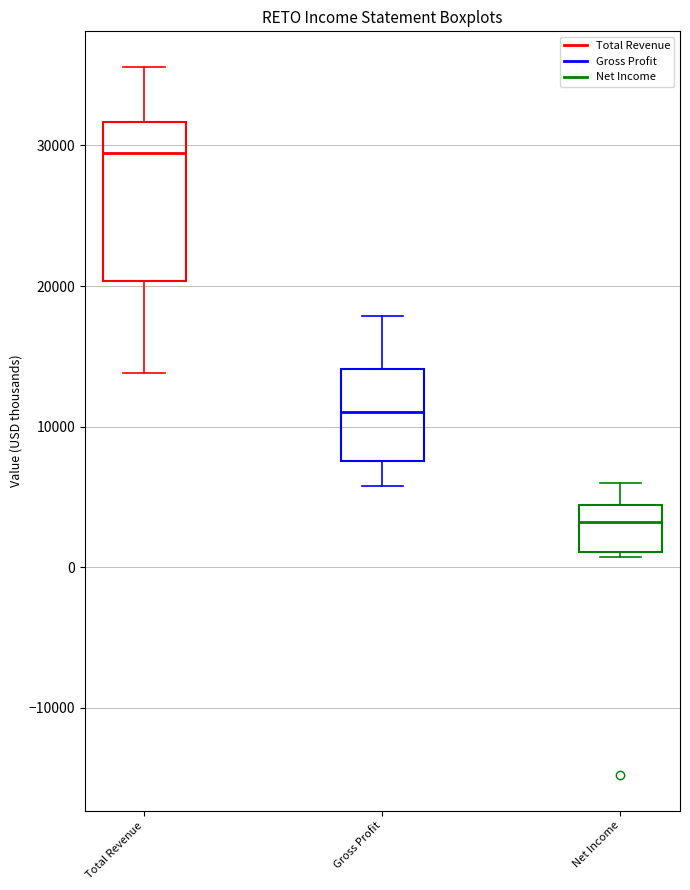

Where does the upper whisker of the box for Net Income end on the y-axis? The values are not printed on the chart, so give them approximately, as read against the axis.

6000